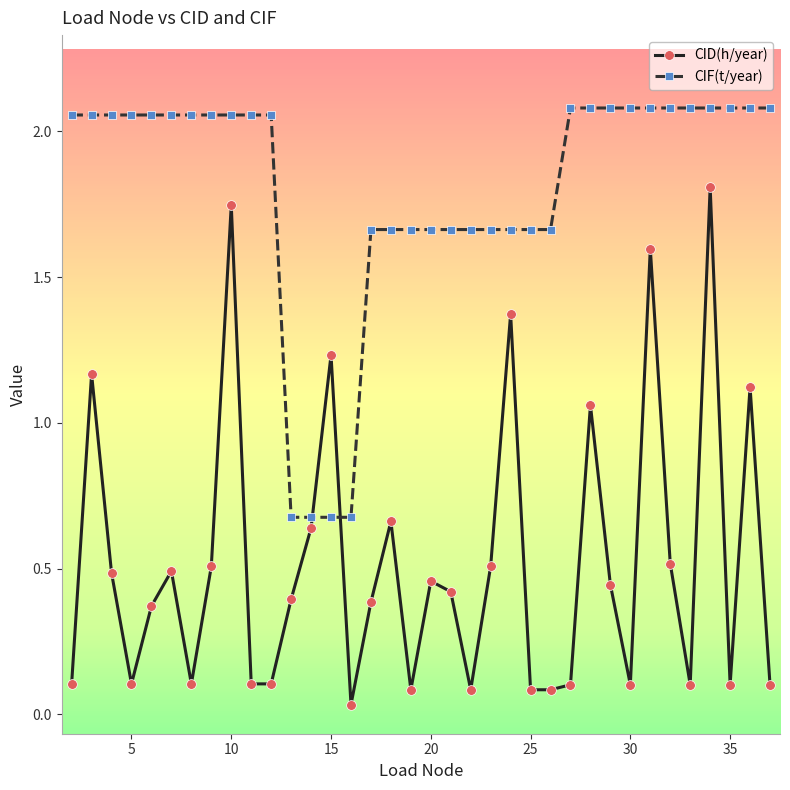

Which series has the widest spread of values?

CID(h/year)